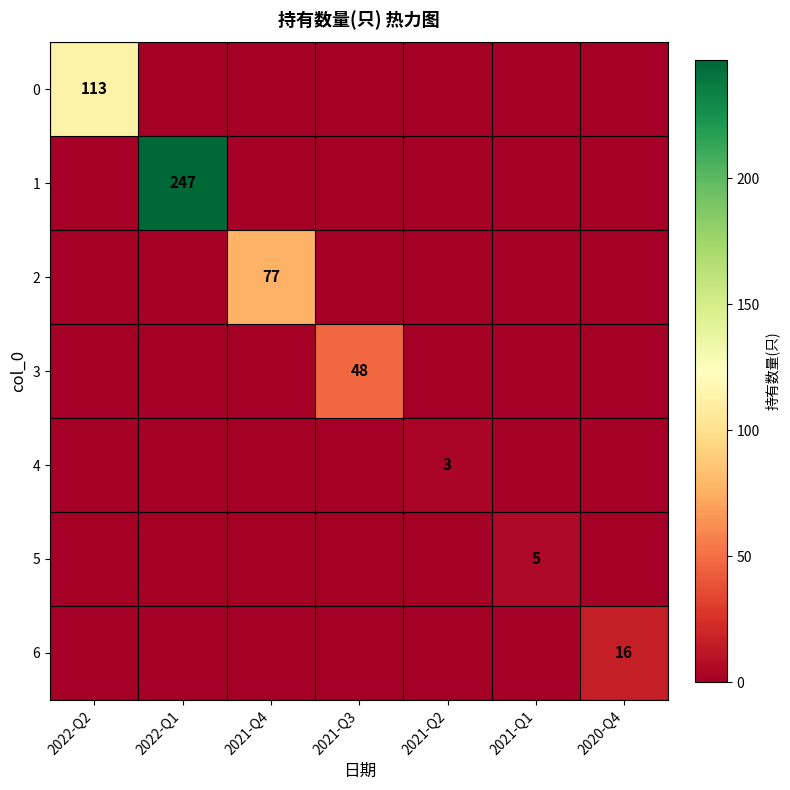

The 5 series shows 5 at 2021-Q1. True or false?

True